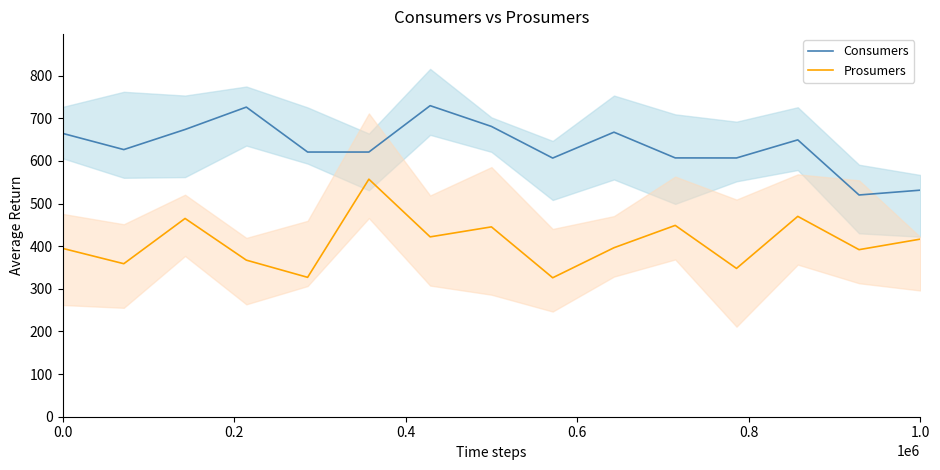

What is the average value of the Consumers series?

635.6